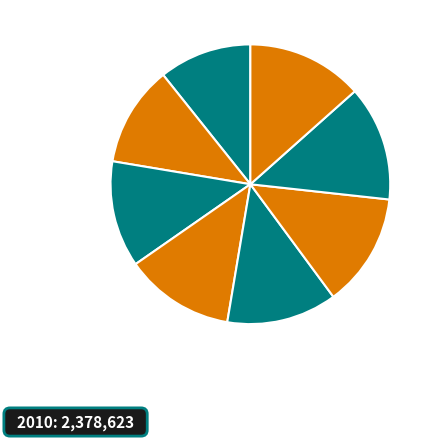

How many slices are in this pie chart?

8